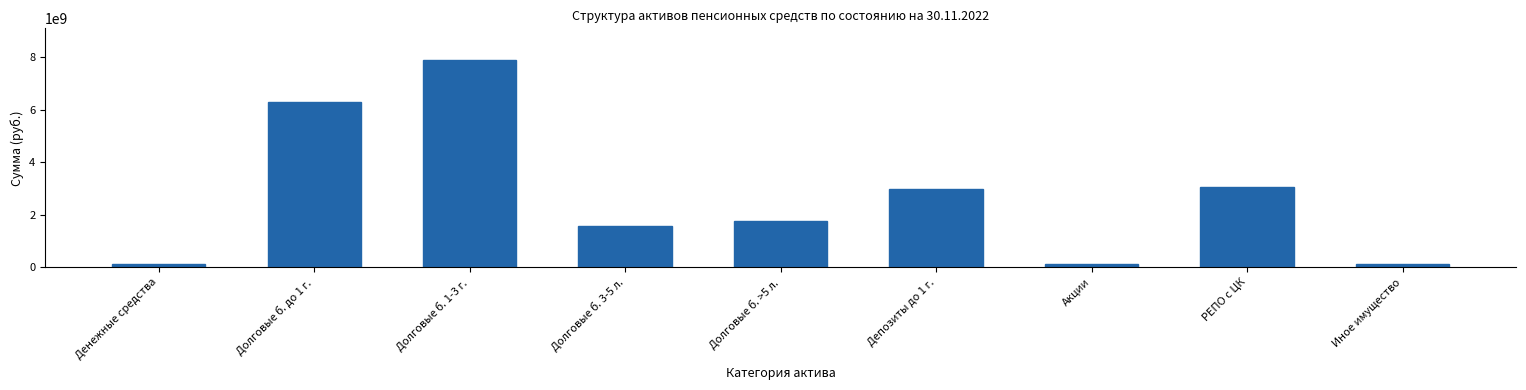

What is the sum of all values?

24001631566.5